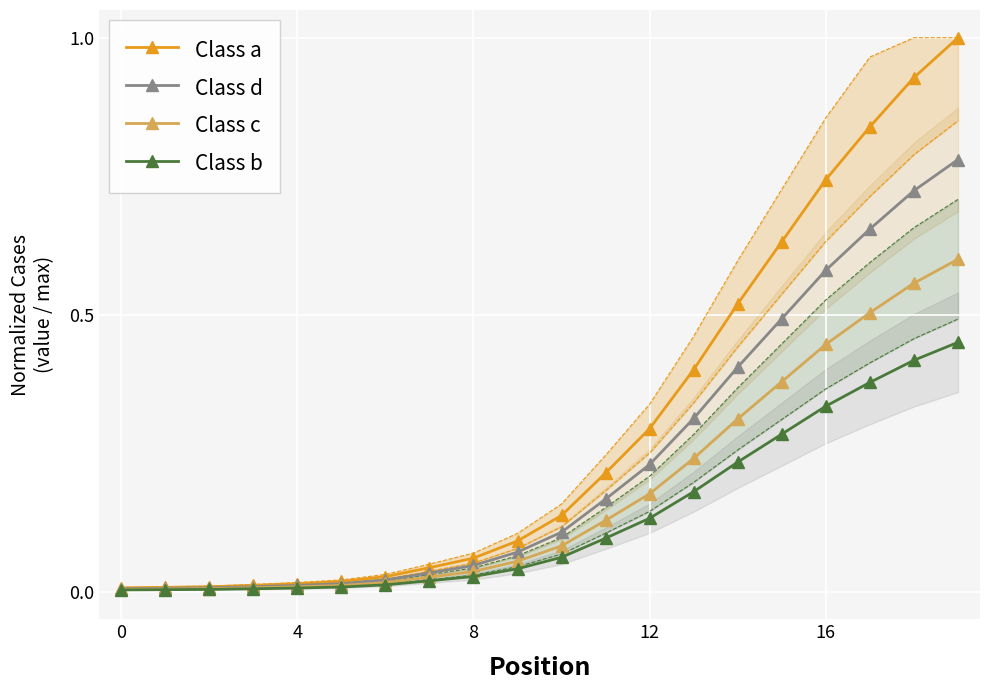

Is this an area chart (filled region under the line)?

No